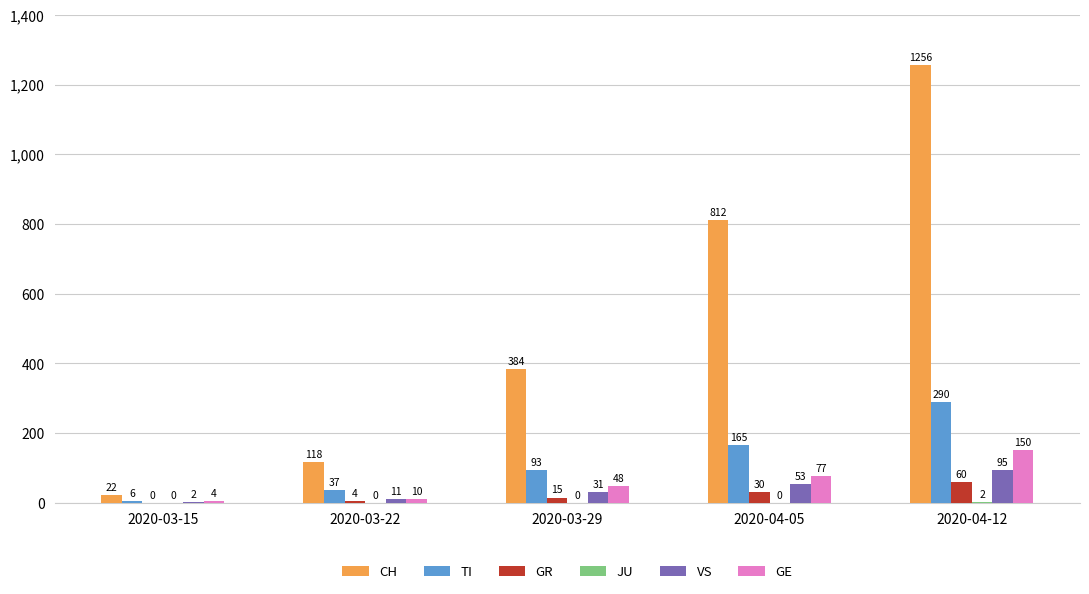

The CH series shows 59 at 2020-03-22. True or false?

False